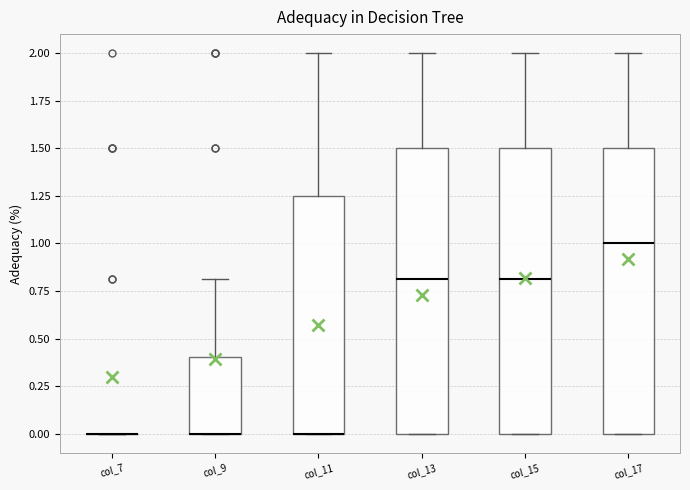

Reading left to right, transcribe this box plot: for each box, give where its median line is, the range the box spans, and where its two whiskers end, as read against the y-axis. The values are not printed on the chart, so give them approximately, as read against the axis.

col_7: box collapsed to a line at 0.00, whiskers 0.00 to 0.00
col_9: median 0.00 (drawn on the box's lower edge), box 0.00 to 0.40, whiskers 0.00 to 0.80
col_11: median 0.00 (drawn on the box's lower edge), box 0.00 to 1.25, whiskers 0.00 to 2.00
col_13: median 0.80, box 0.00 to 1.50, whiskers 0.00 to 2.00
col_15: median 0.80, box 0.00 to 1.50, whiskers 0.00 to 2.00
col_17: median 1.00, box 0.00 to 1.50, whiskers 0.00 to 2.00